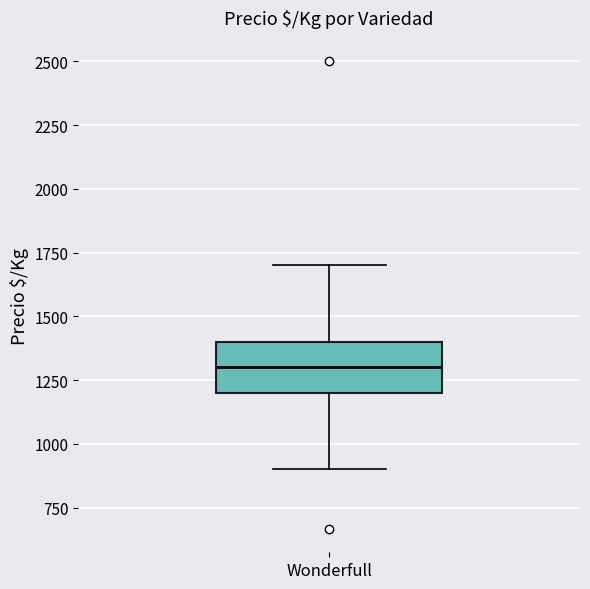

Where is the lower edge of the box for Wonderfull on the y-axis? The values are not printed on the chart, so give them approximately, as read against the axis.

1200